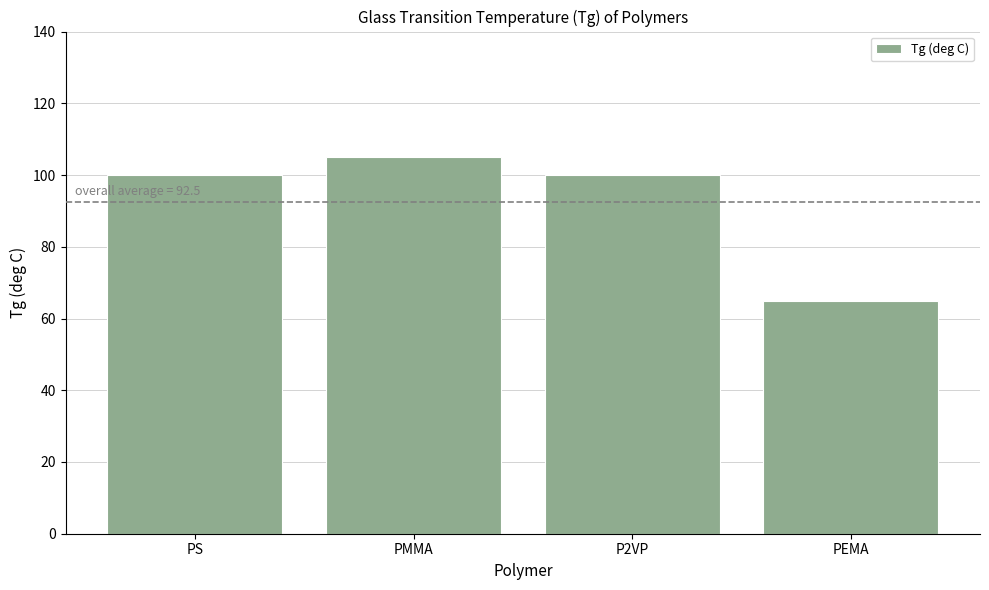

The value at P2VP is 100. True or false?

True